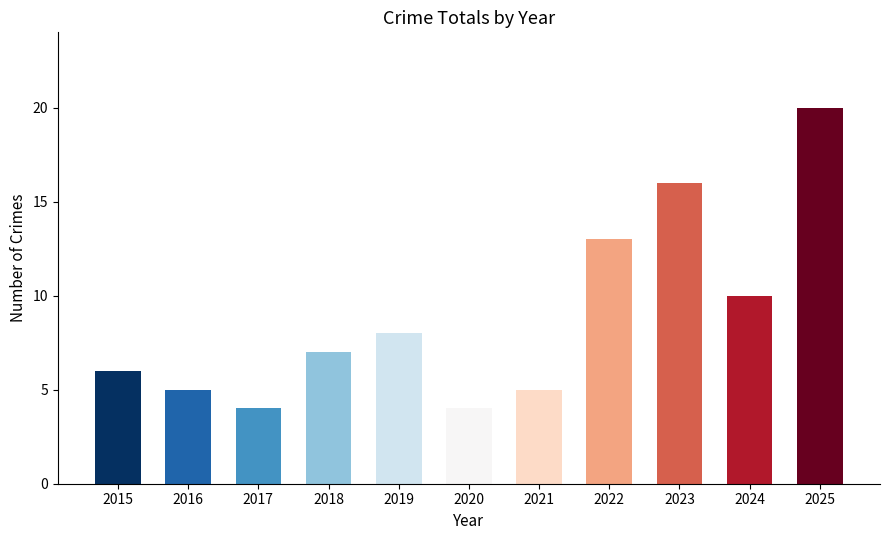

Reading right to left, list all the values displayed in this chart.

2025=20	2024=10	2023=16	2022=13	2021=5	2020=4	2019=8	2018=7	2017=4	2016=5	2015=6